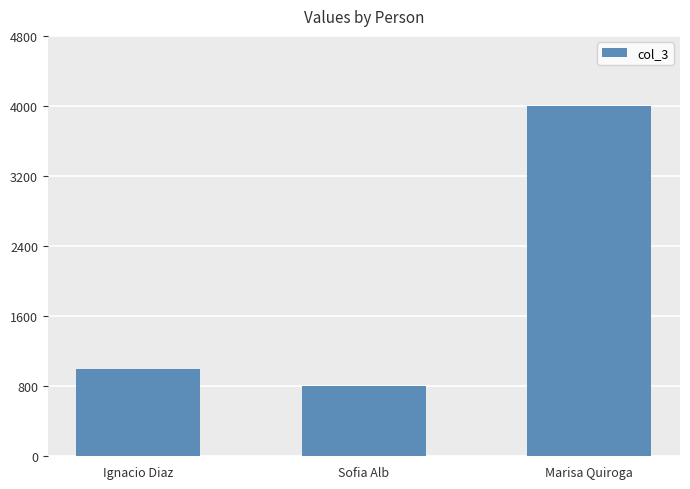

What position from the right is Sofia Alb?

2